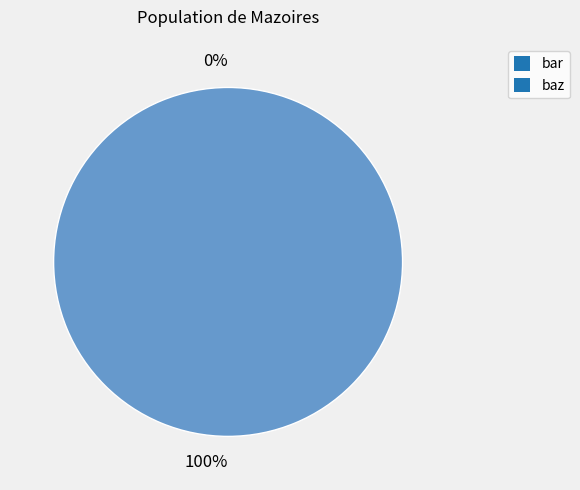

To the nearest percent, what is the difference between the largest and smallest slice percentages?

100%